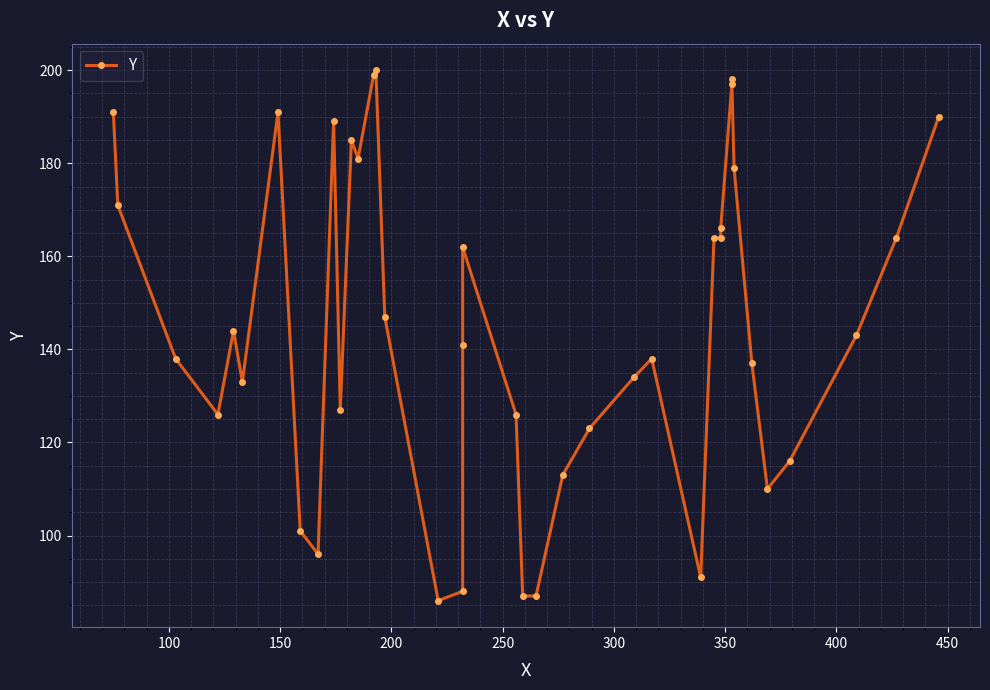

Count the number of data series in this chart.

1